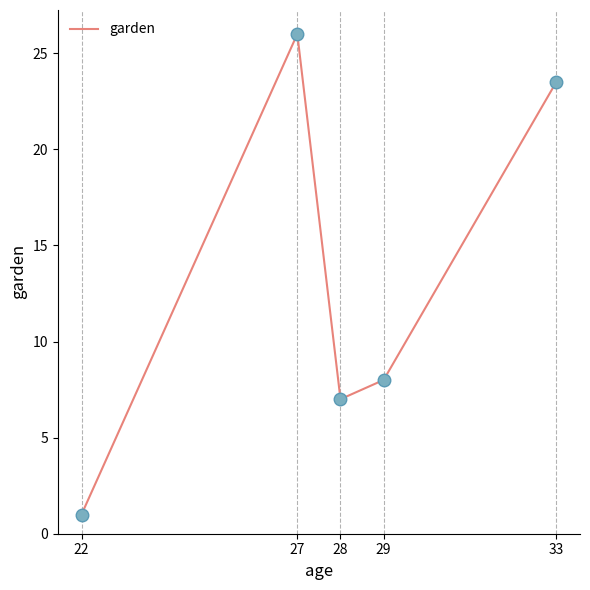

Which has a higher value, 27 or 28?

27